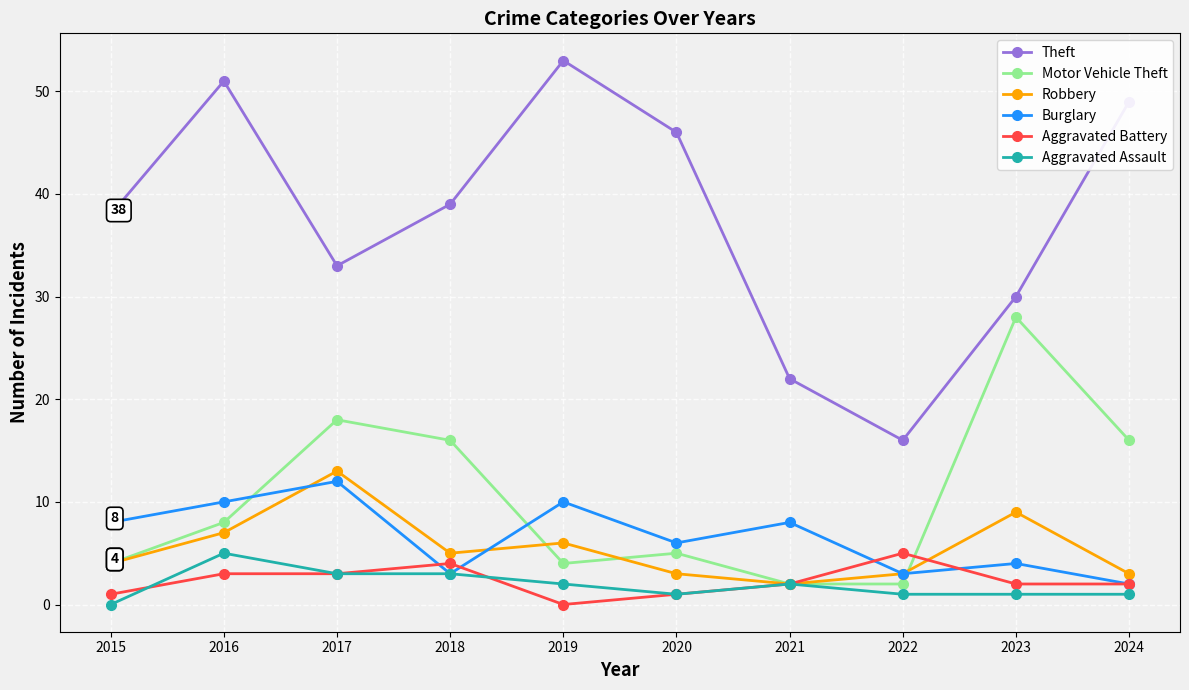

Read the Robbery value at 2015, to the nearest 5.

5